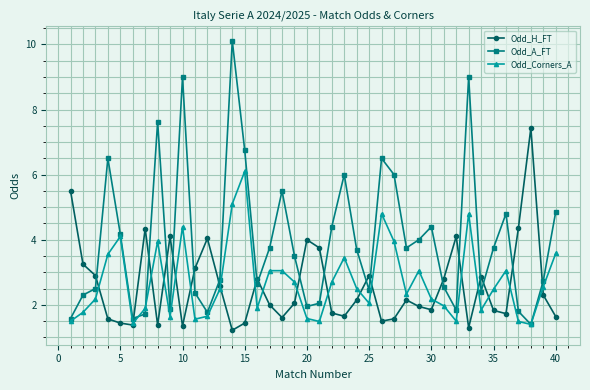

What is the minimum value for Odd_Corners_A?

1.4